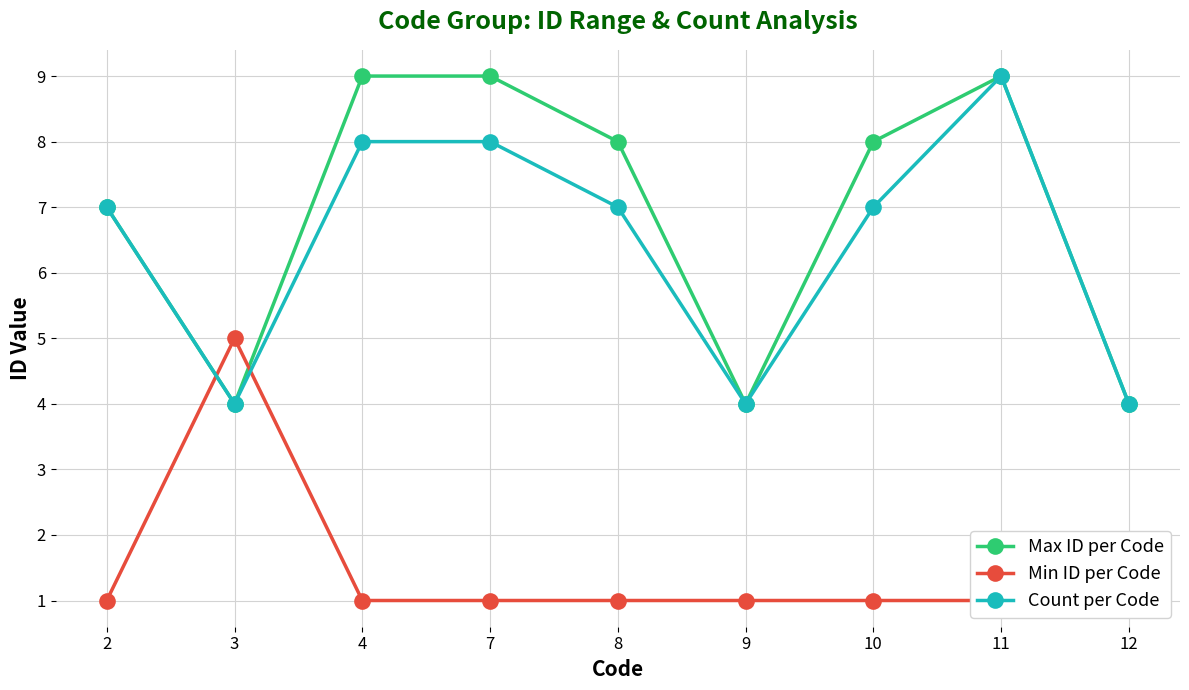

At which label does Count per Code reach its minimum?

3